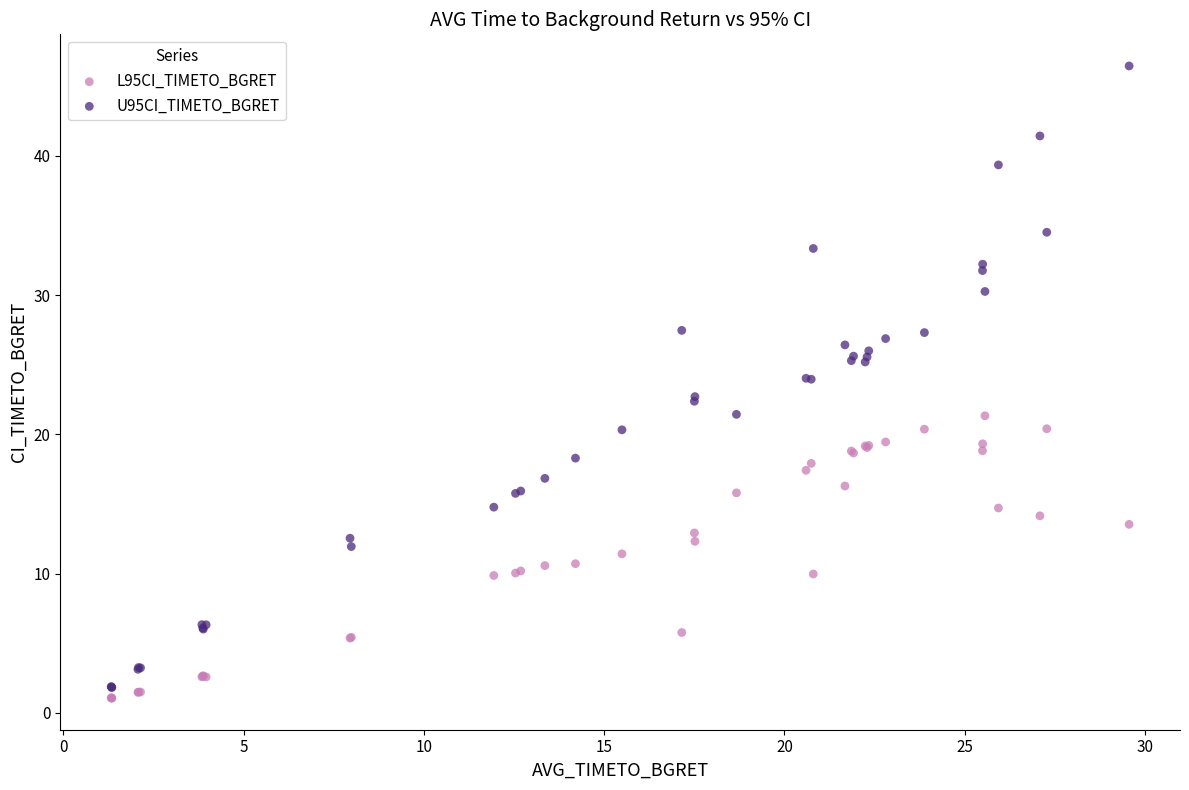

Which series contains the highest Y value?

U95CI_TIMETO_BGRET